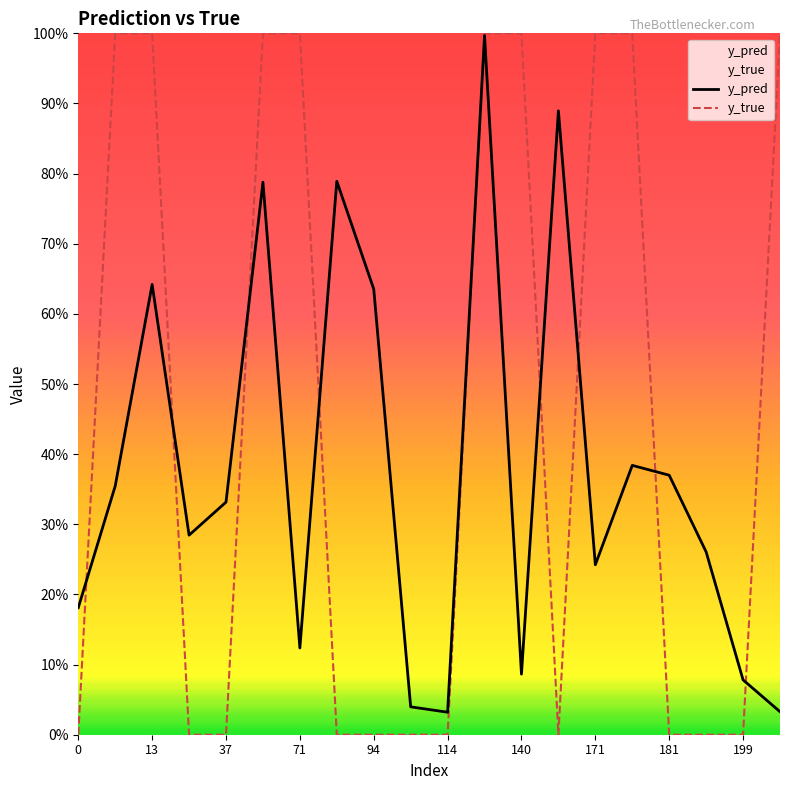

What is the difference between the second highest and minimum values in the y_true series?

1.0